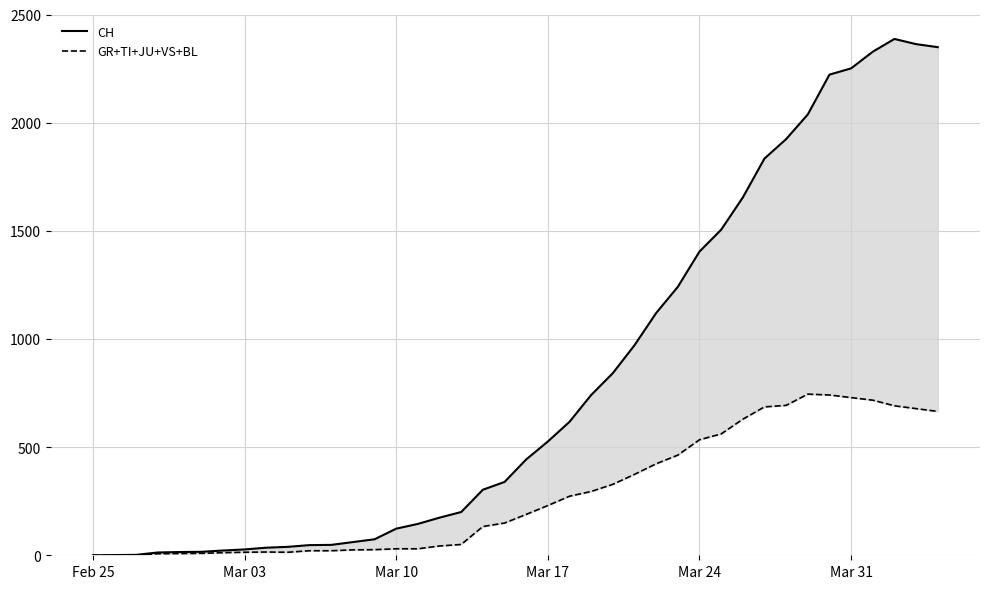

Reading left to right, transcribe all the data shown in this chart.

CH: 0	1	2	13	15	16	22	27	35	39	47	48	61	74	123	145	174	200	303	339	443	526	617	741	842	971	1120	1241	1404	1505	1654	1834	1924	2038	2222	2251	2328	2387	2363	2349
GR+TI+JU+VS+BL: 0	0	1	7	8	9	12	14	15	14	21	21	25	26	30	30	43	50	133	149	189	230	273	295	328	374	423	463	534	561	629	686	693	745	741	729	717	691	678	665